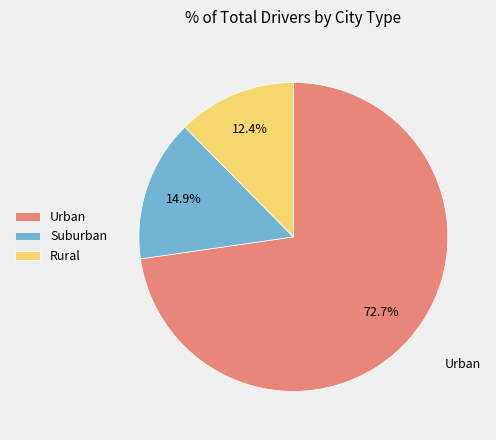

How many slices are in this pie chart?

3